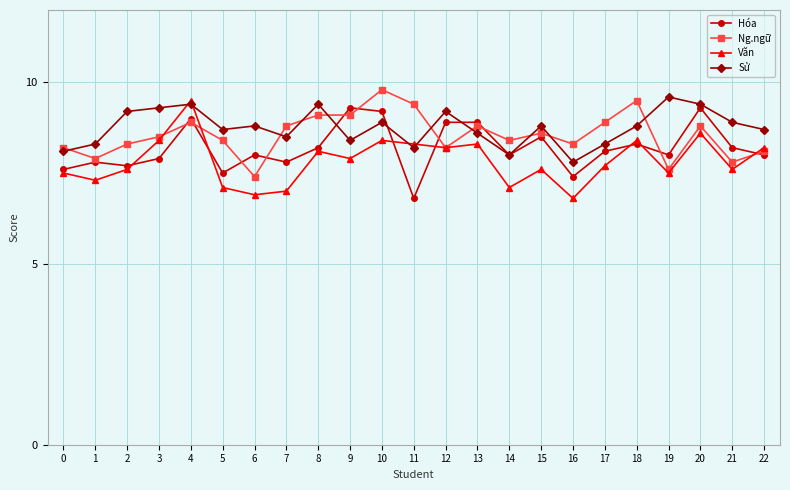

Is it true that Văn equals 13.5 at 12?

False